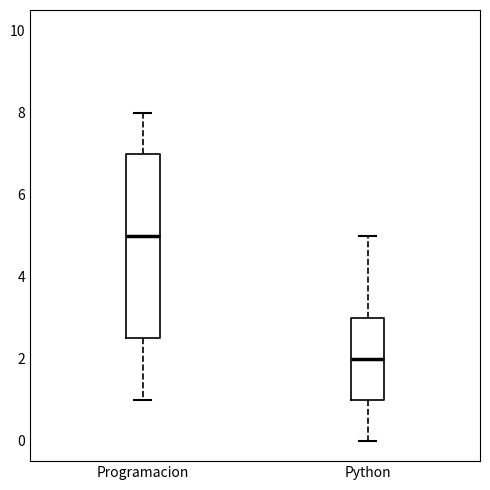

Which box's median line is the lowest?

Python